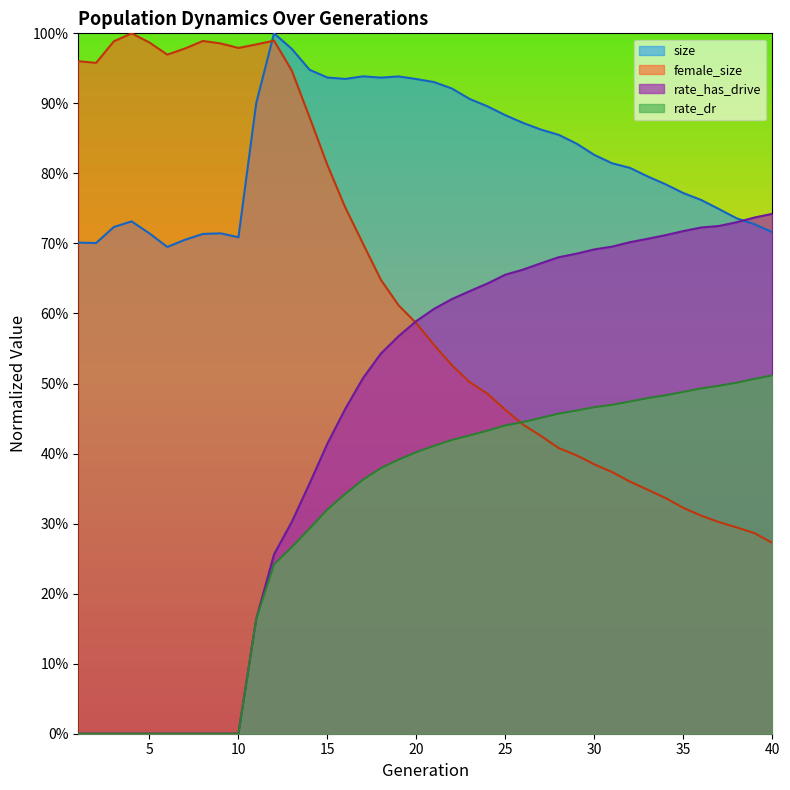

How many times do female_size and rate_has_drive cross each other?

1